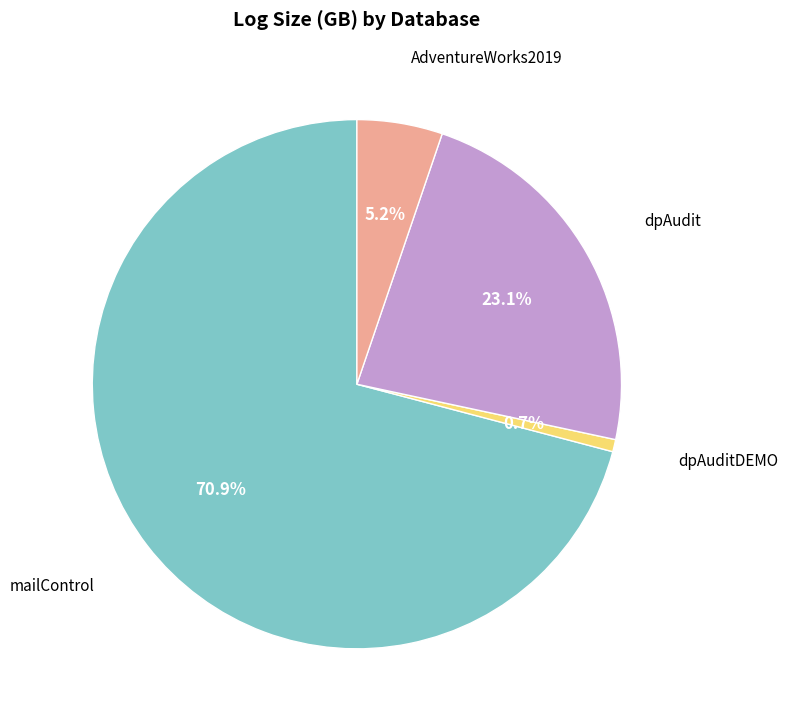

Is there any slice that represents more than half of the pie?

Yes